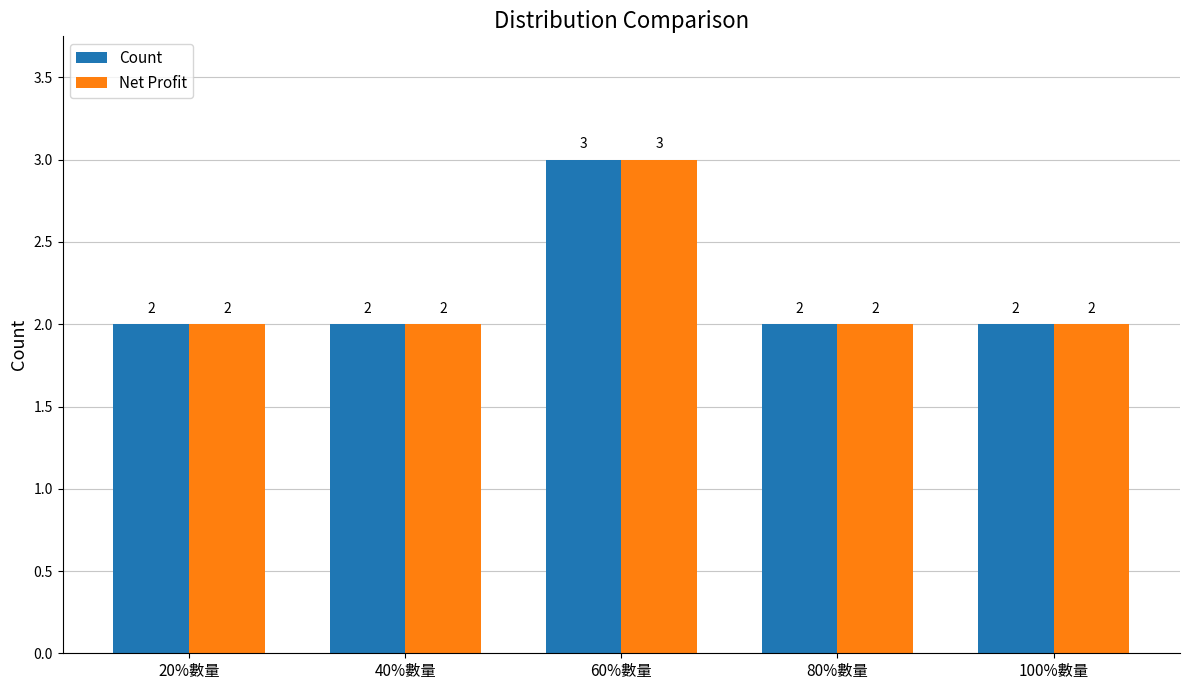

Which category has the highest value across all series?

60%數量